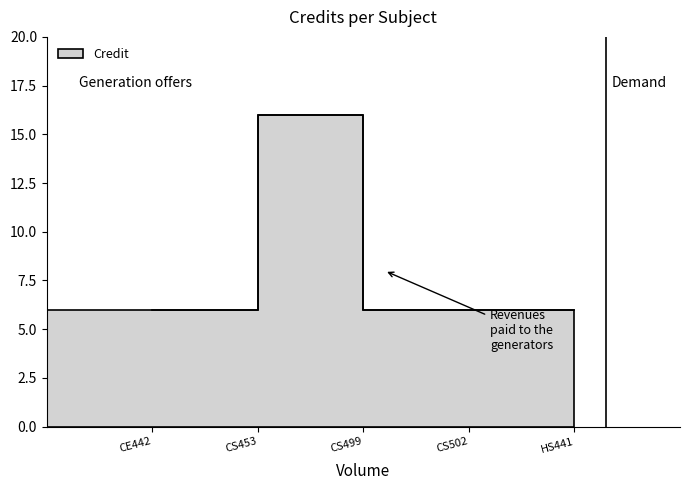

Reading left to right, what are all the values shown in this chart?

CE442=6	CS453=6	CS499=16	CS502=6	HS441=6